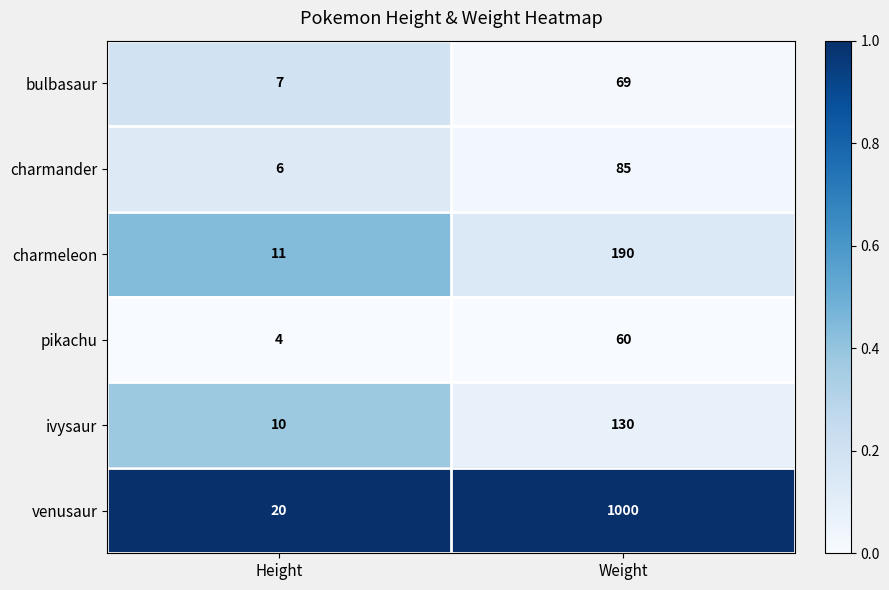

What is the difference between the maximum and minimum values in the charmeleon series?

179